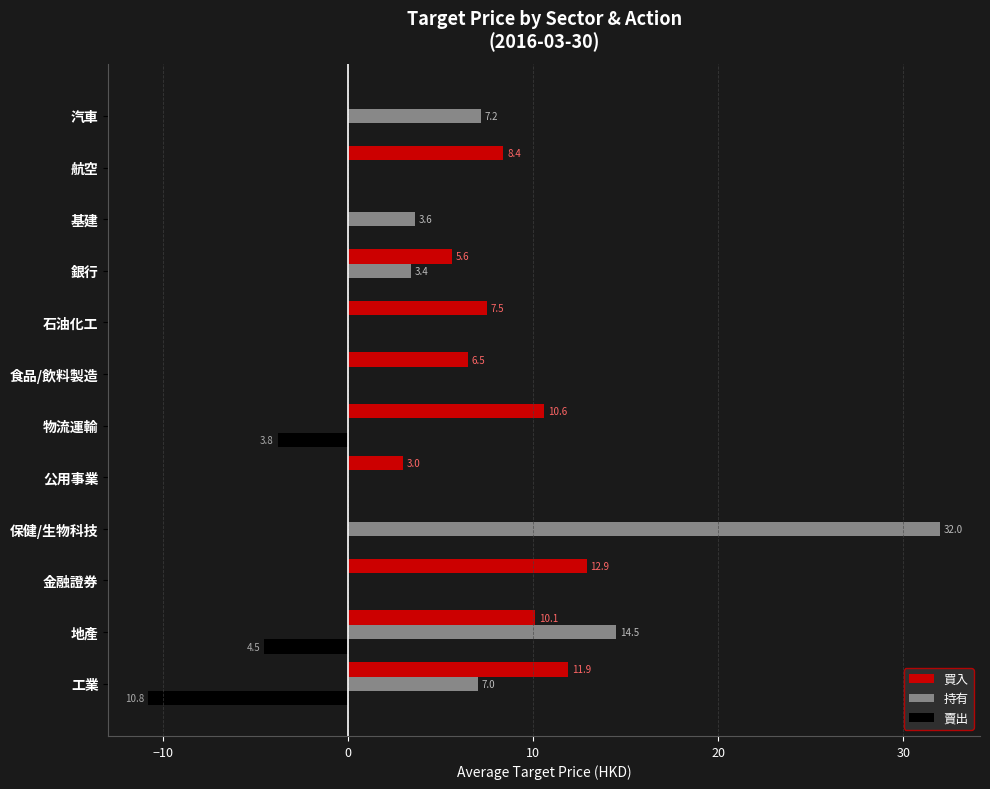

At which label is 持有 closest to 16?

地產